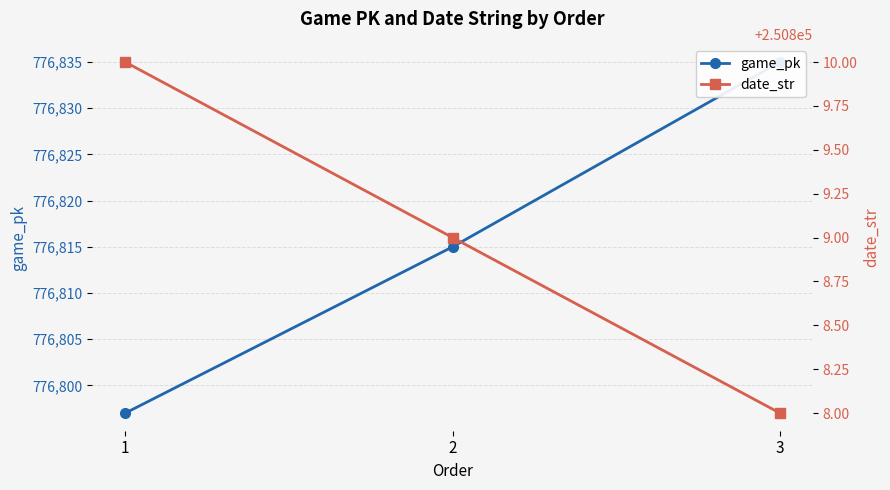

Between 2 and 1, which is larger?

2